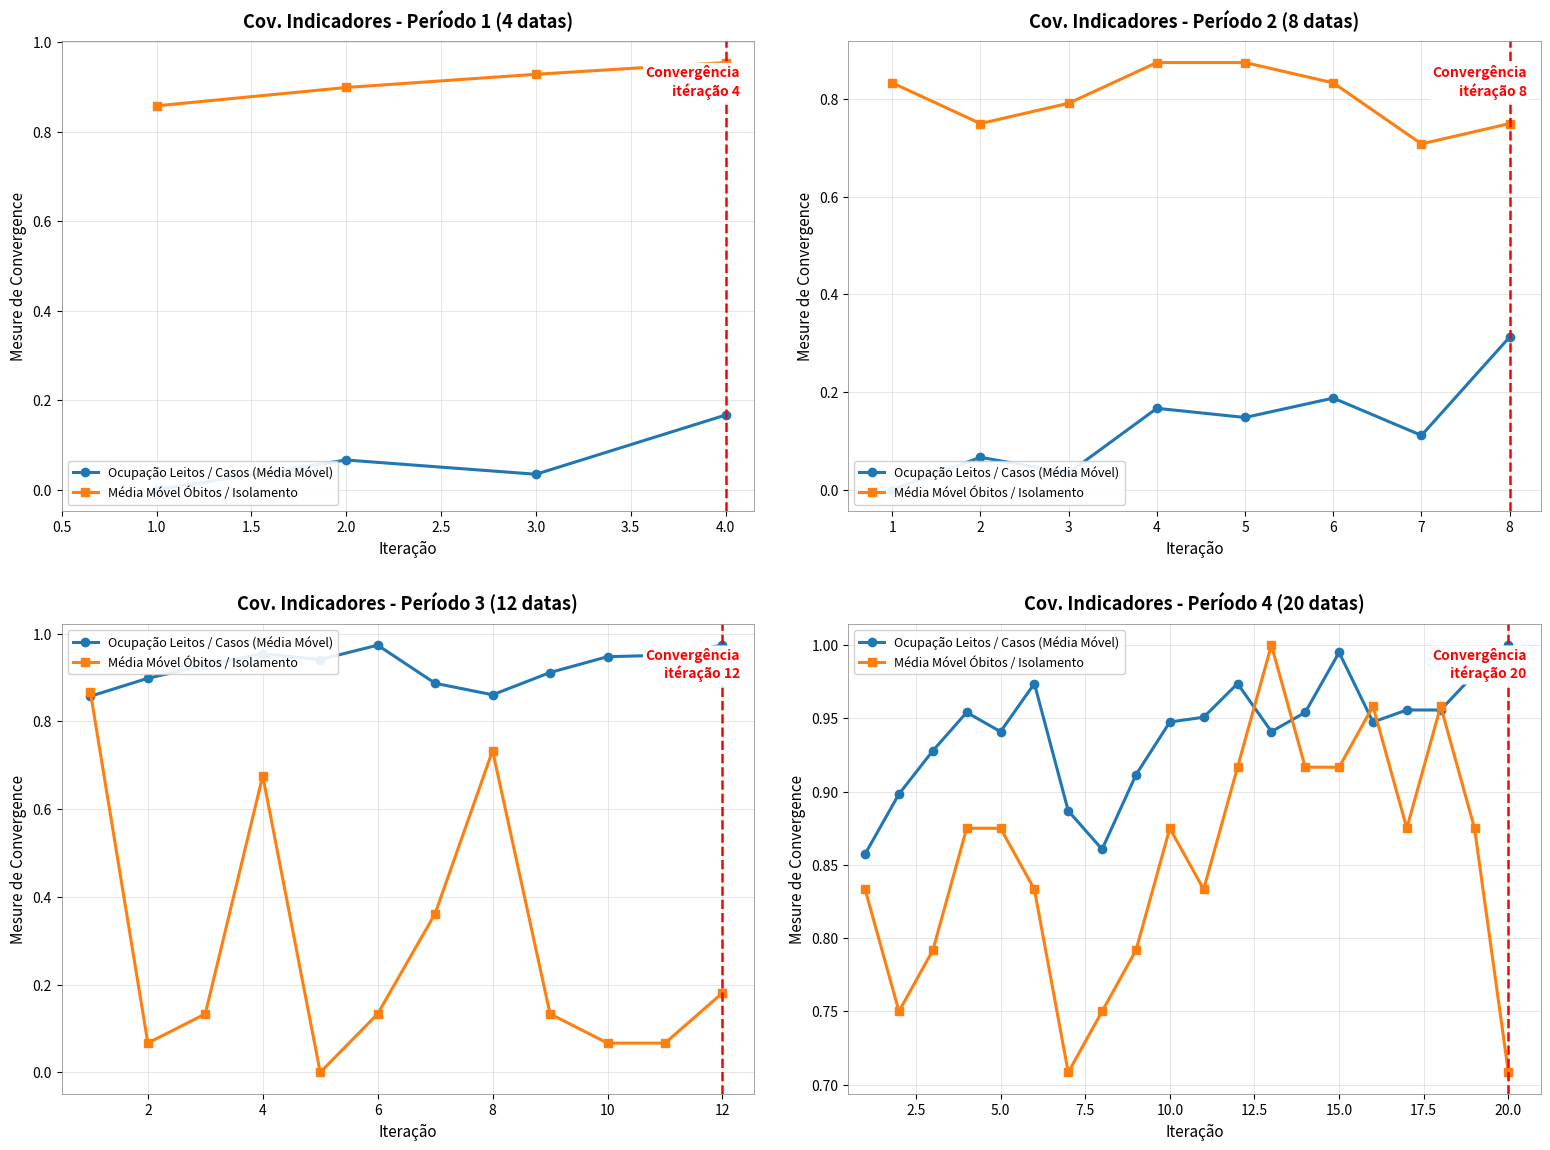

What are all the series names shown in the legend?

Ocupação Leitos / Casos (Média Móvel), Média Móvel Óbitos / Isolamento